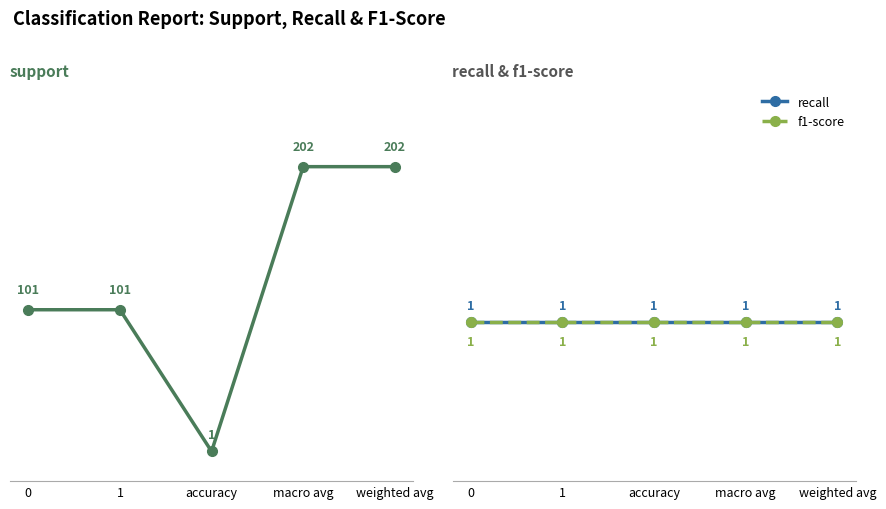

At how many categories does at least one series exceed 134?

2